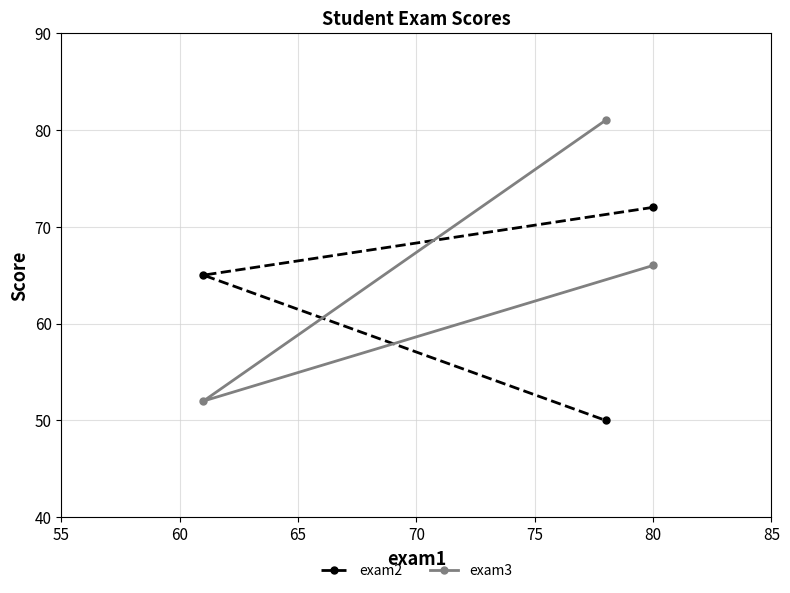

Rank the series by their maximum value, from highest to lowest.

exam3, exam2